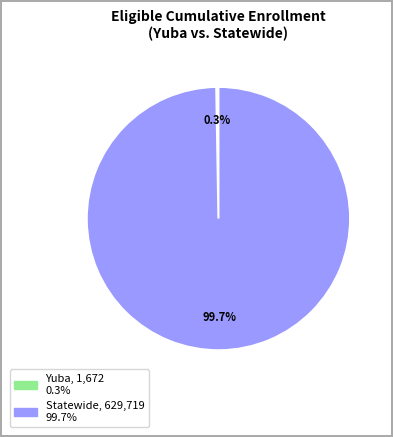

Which category has the biggest portion of the pie?

Statewide